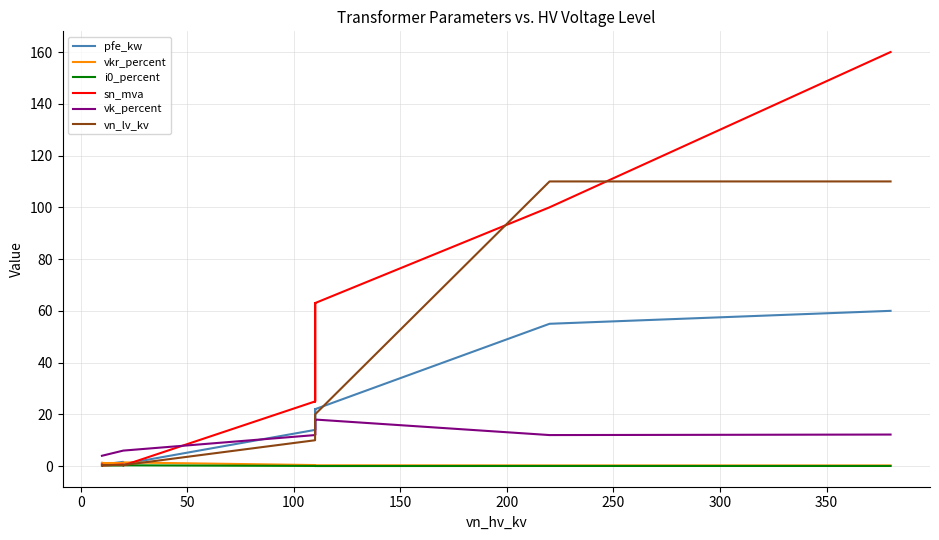

In pfe_kw, how many points are lower than both neighbors (excluding endpoints)?

3